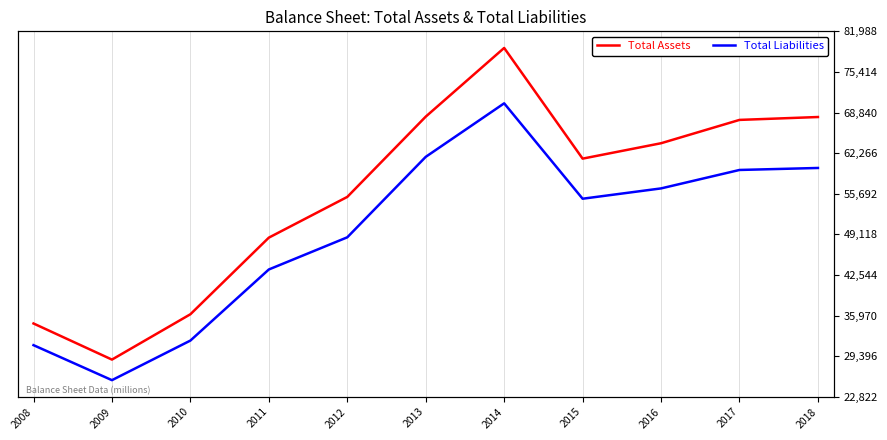

What value does the Total Liabilities series have at 2010, to the nearest 100?

31900